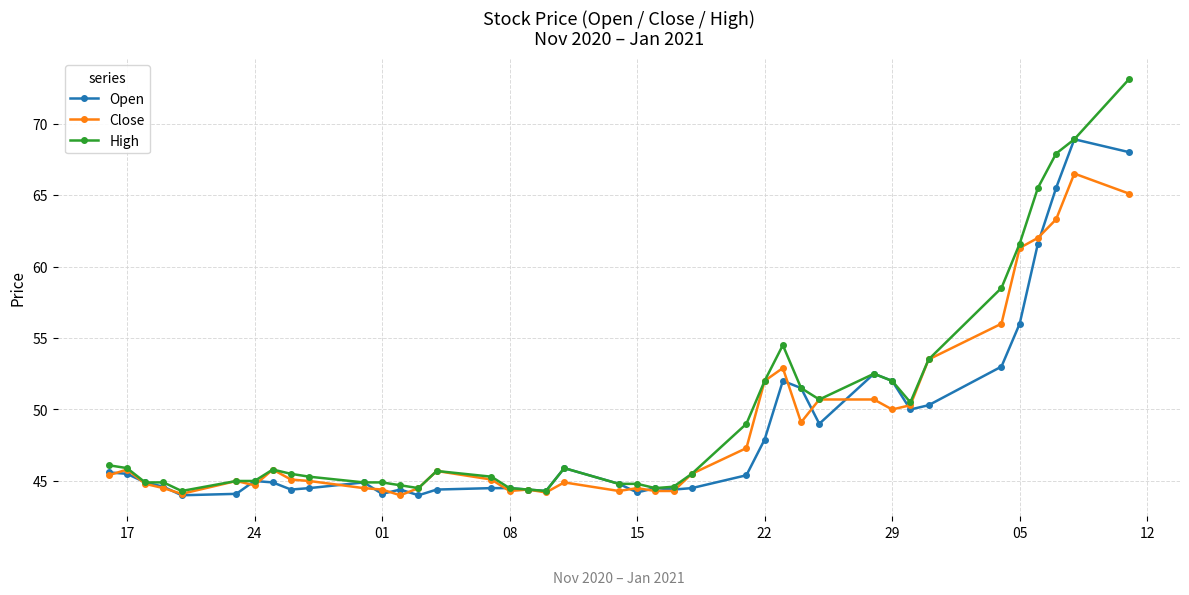

Count the number of categories in the chart.

40